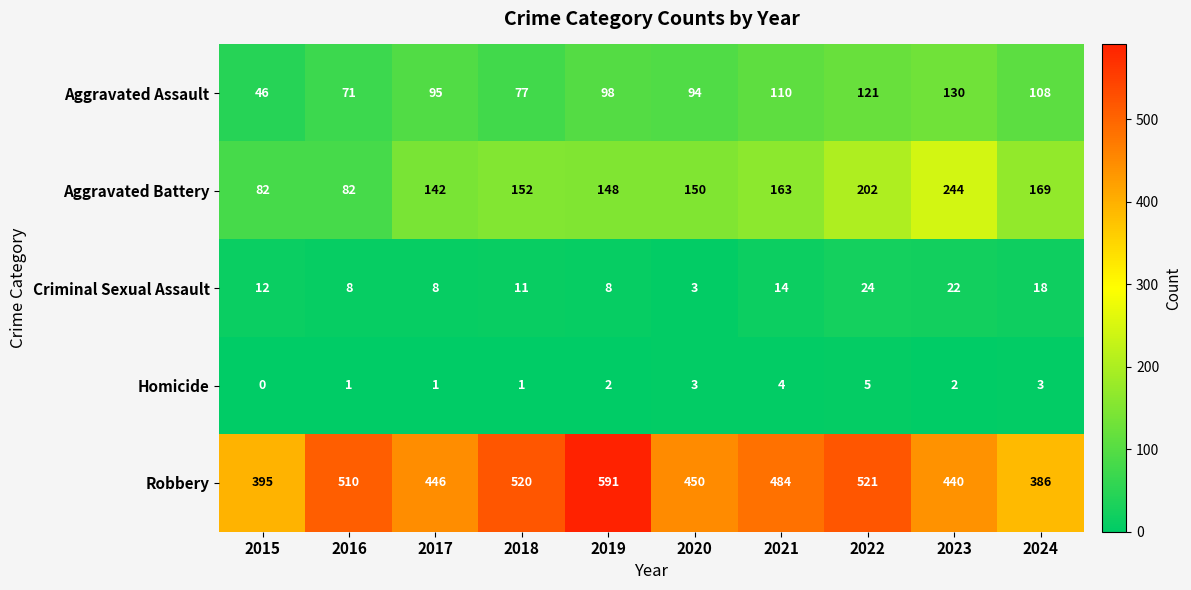

Rank the series at 2023 from highest to lowest value.

Robbery, Aggravated Battery, Aggravated Assault, Criminal Sexual Assault, Homicide